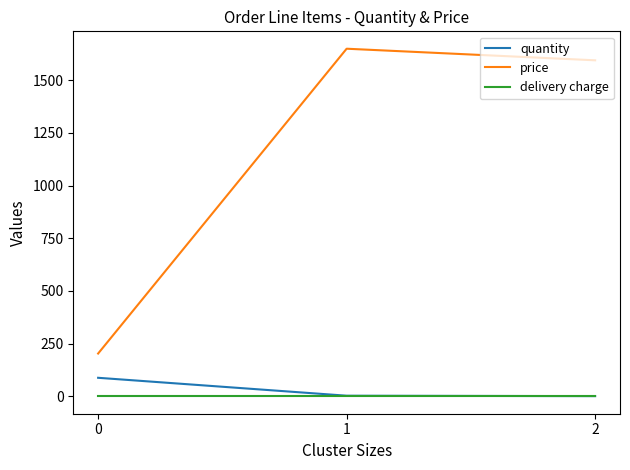

List the labels in order of price value, smallest first.

0, 2, 1